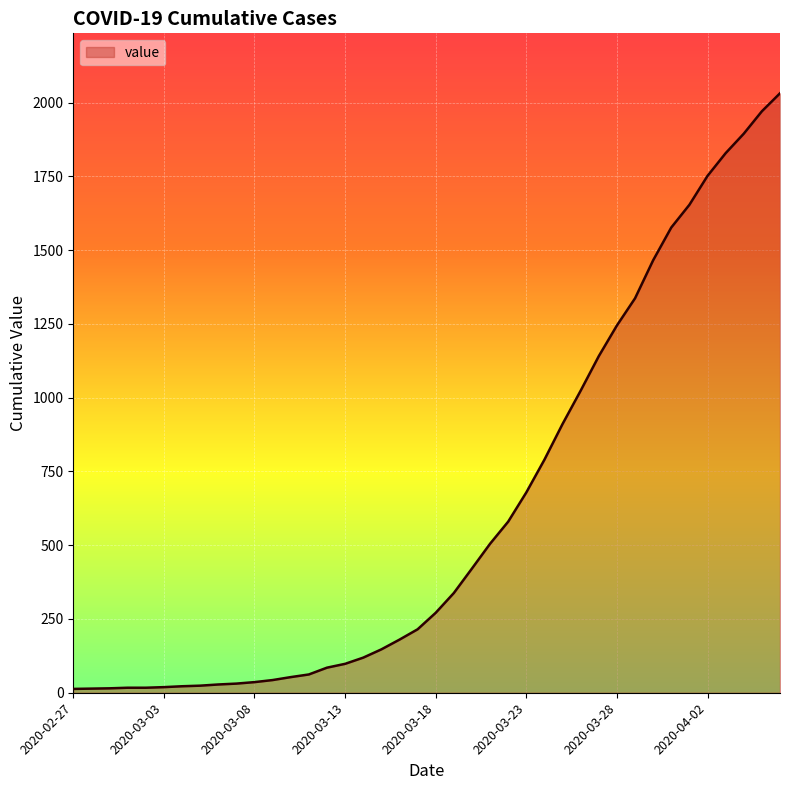

What is the difference between the maximum and minimum values?

2019